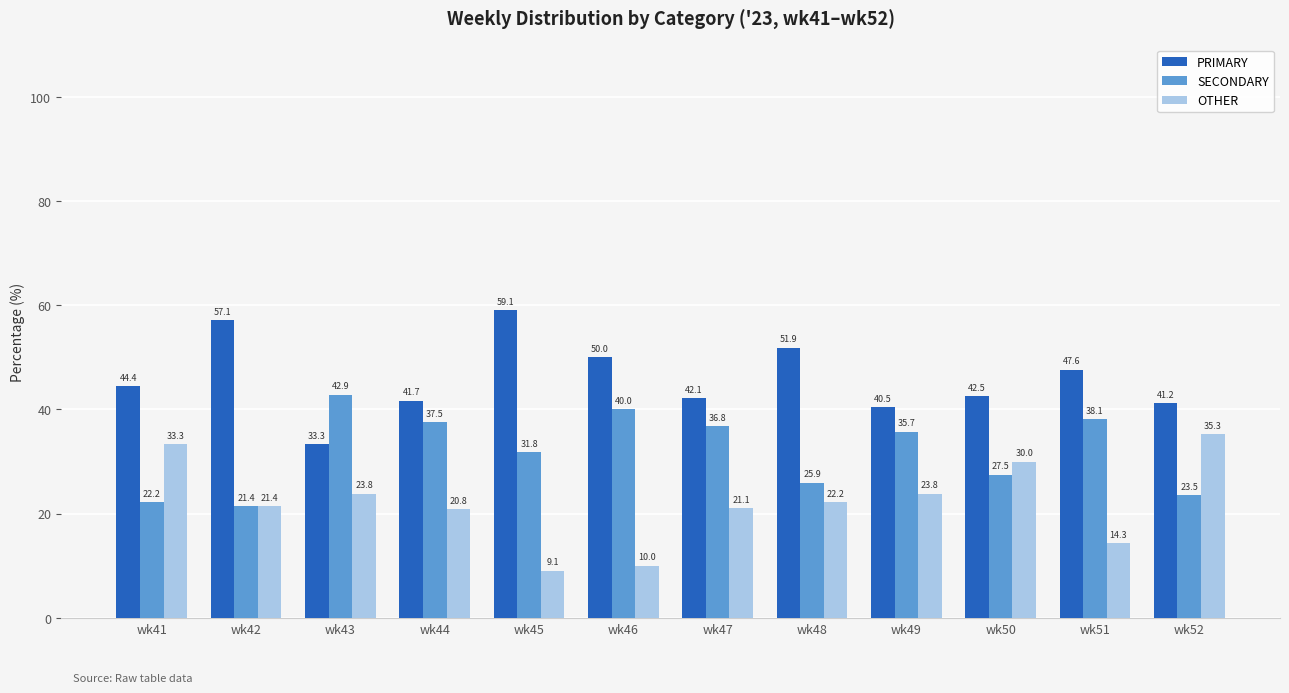

Which label corresponds to the largest value in the chart?

wk45